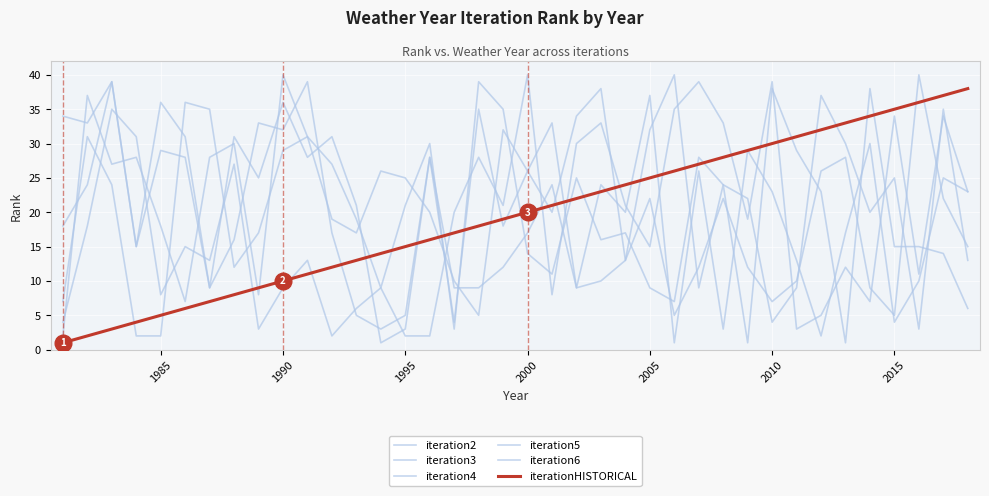

Is this an area chart (filled region under the line)?

No